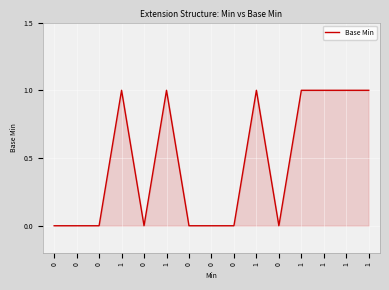

What is the value of the 13th point from the left?

1